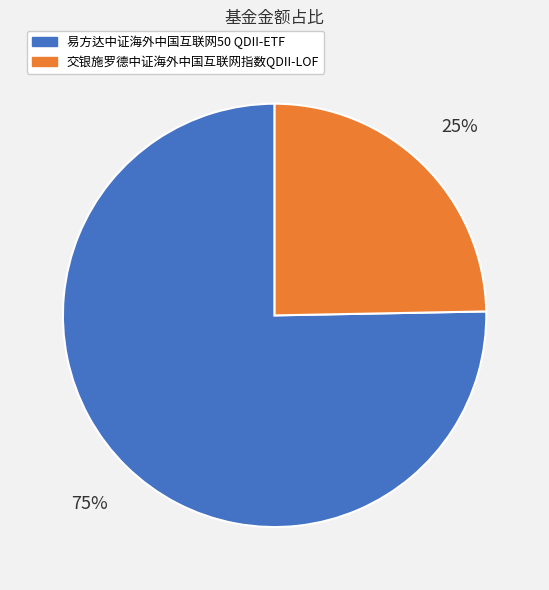

To the nearest percent, what is the average slice percentage?

50%